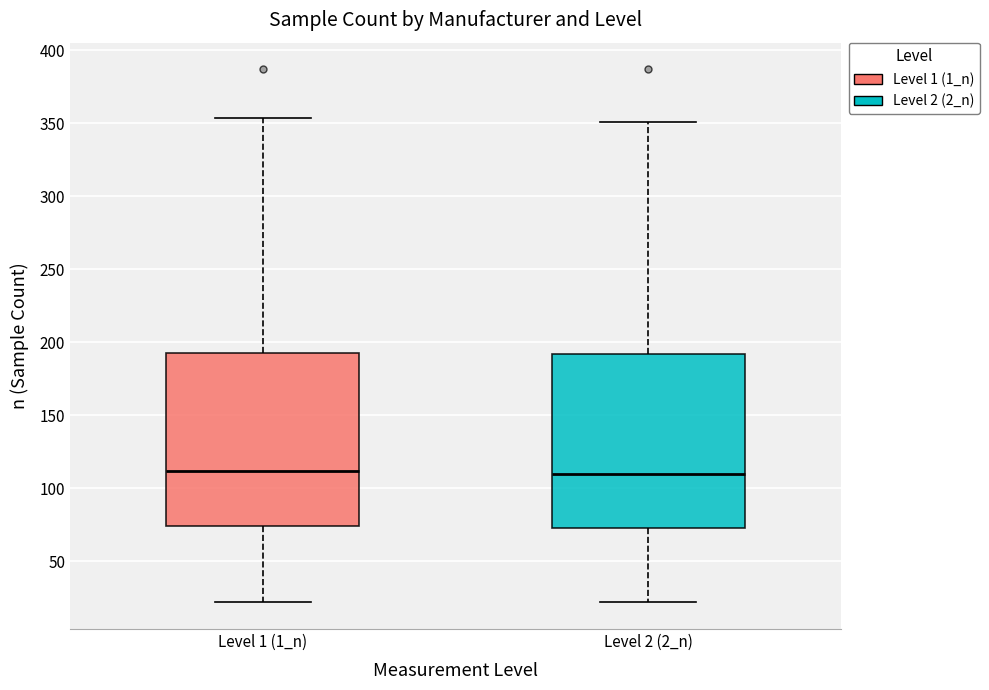

Reading left to right, read every box against the y-axis: the position of its median line, the range the box covers, and the ends of its whiskers. The values are not printed on the chart, so give them approximately, as read against the axis.

Level 1 (1_n): median 110, box 75 to 195, whiskers 20 to 355
Level 2 (2_n): median 110, box 75 to 190, whiskers 20 to 350